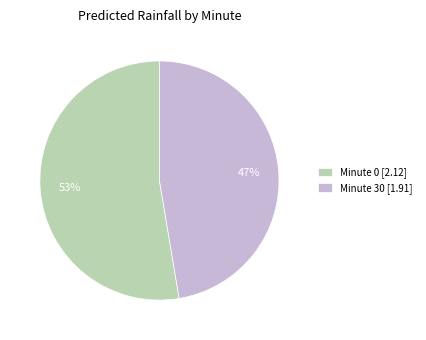

Does any single category account for the majority?

Yes